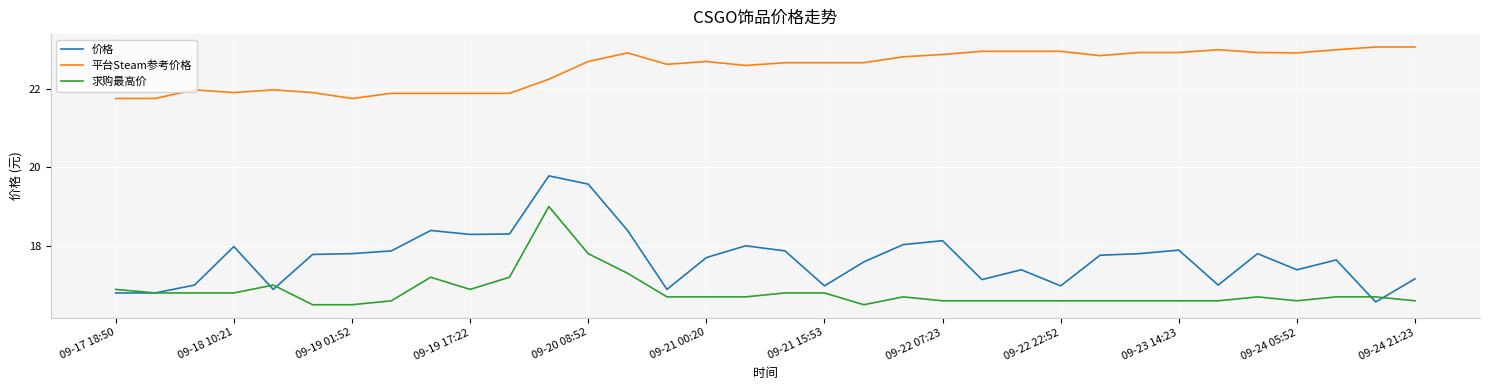

What is the greatest value displayed?

23.1